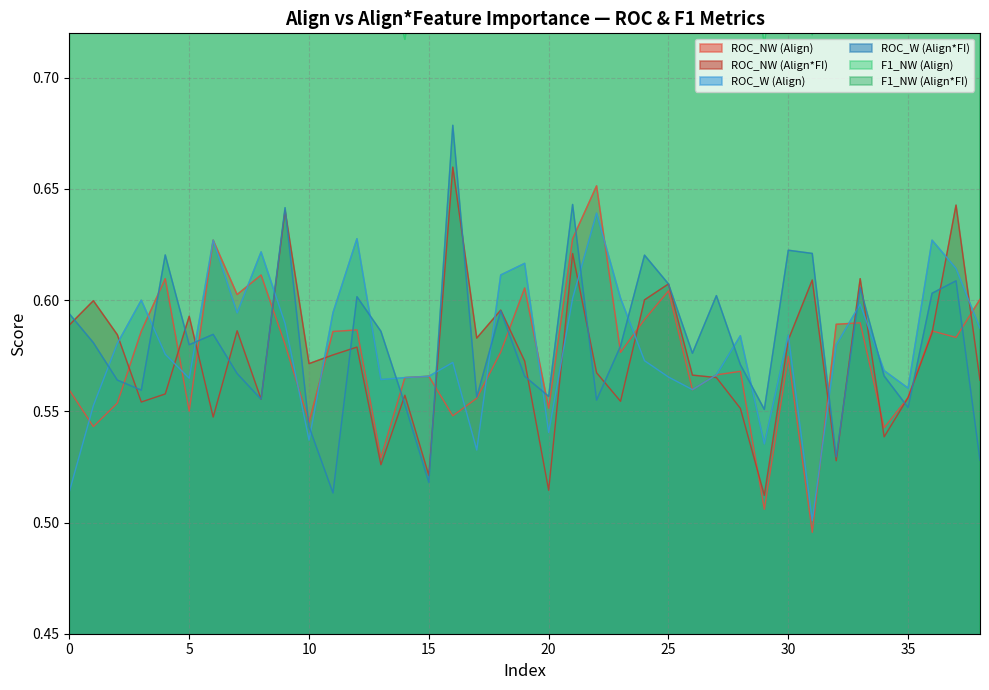

Reading left to right, what are all the values shown in this chart?

ROC_NW (Align): 0.6	0.5	0.6	0.6	0.6	0.6	0.6	0.6	0.6	0.6	0.5	0.6	0.6	0.5	0.6	0.6	0.5	0.6	0.6	0.6	0.6	0.6	0.7	0.6	0.6	0.6	0.6	0.6	0.6	0.5	0.6	0.5	0.6	0.6	0.5	0.6	0.6	0.6	0.6
ROC_NW (Align*FI): 0.6	0.6	0.6	0.6	0.6	0.6	0.5	0.6	0.6	0.6	0.6	0.6	0.6	0.5	0.6	0.5	0.7	0.6	0.6	0.6	0.5	0.6	0.6	0.6	0.6	0.6	0.6	0.6	0.6	0.5	0.6	0.6	0.5	0.6	0.5	0.6	0.6	0.6	0.6
ROC_W (Align): 0.5	0.6	0.6	0.6	0.6	0.6	0.6	0.6	0.6	0.6	0.5	0.6	0.6	0.6	0.6	0.6	0.6	0.5	0.6	0.6	0.5	0.6	0.6	0.6	0.6	0.6	0.6	0.6	0.6	0.5	0.6	0.5	0.6	0.6	0.6	0.6	0.6	0.6	0.6
ROC_W (Align*FI): 0.6	0.6	0.6	0.6	0.6	0.6	0.6	0.6	0.6	0.6	0.5	0.5	0.6	0.6	0.6	0.5	0.7	0.6	0.6	0.6	0.6	0.6	0.6	0.6	0.6	0.6	0.6	0.6	0.6	0.6	0.6	0.6	0.5	0.6	0.6	0.6	0.6	0.6	0.5
F1_NW (Align): 0.8	0.8	0.7	0.8	0.8	0.8	0.8	0.8	0.8	0.8	0.8	0.8	0.8	0.8	0.7	0.8	0.8	0.8	0.8	0.8	0.8	0.8	0.8	0.8	0.8	0.8	0.8	0.8	0.8	0.7	0.8	0.7	0.8	0.8	0.8	0.7	0.8	0.8	0.8
F1_NW (Align*FI): 0.8	0.8	0.8	0.8	0.8	0.8	0.8	0.8	0.8	0.8	0.8	0.8	0.8	0.8	0.8	0.8	0.8	0.8	0.8	0.8	0.8	0.8	0.8	0.8	0.8	0.8	0.8	0.8	0.8	0.7	0.8	0.8	0.8	0.8	0.8	0.8	0.8	0.8	0.8